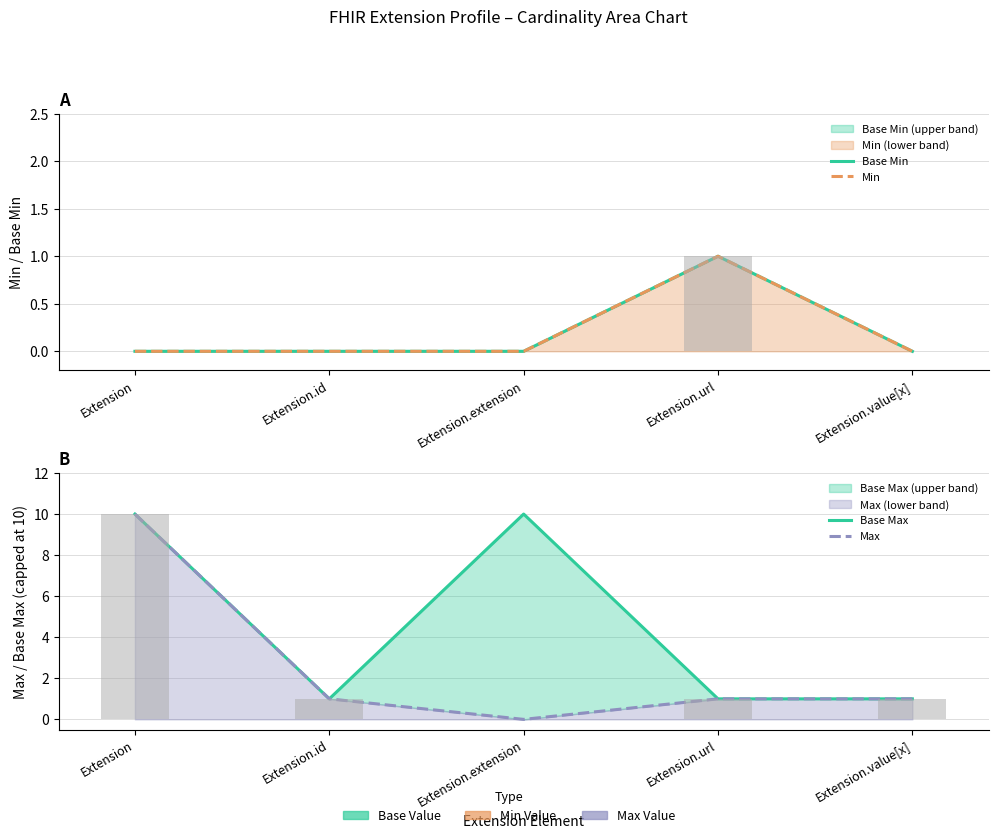

What is the total value across all series at Extension.id?

2